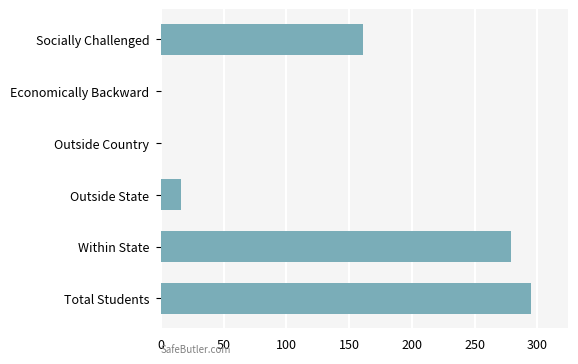

True or false: the data shows 0 at Outside Country.

True